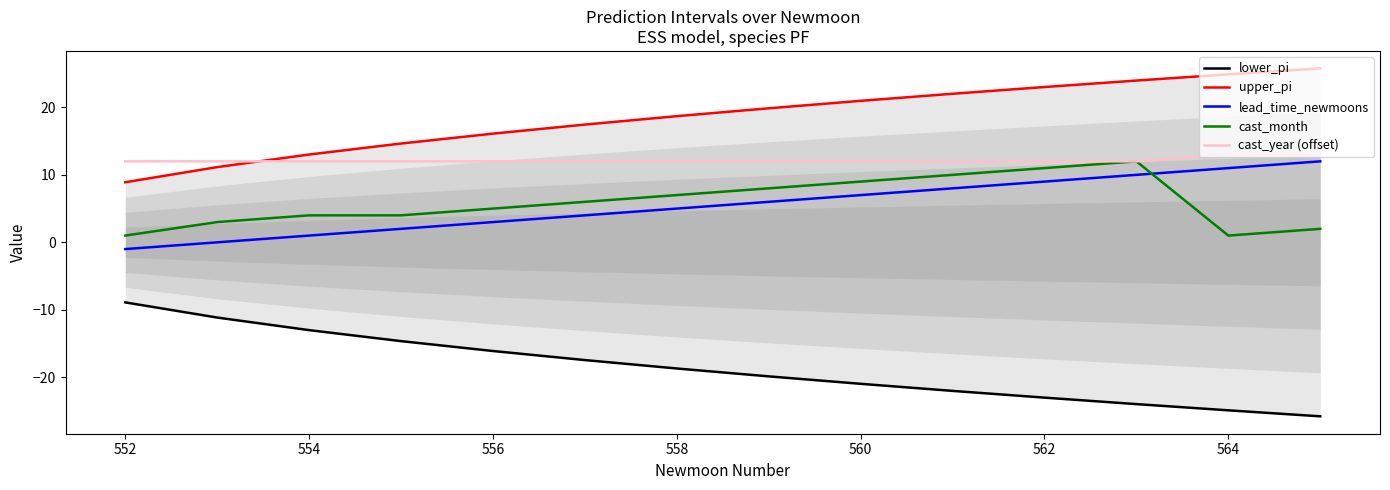

How many categories are shown in the chart?

14